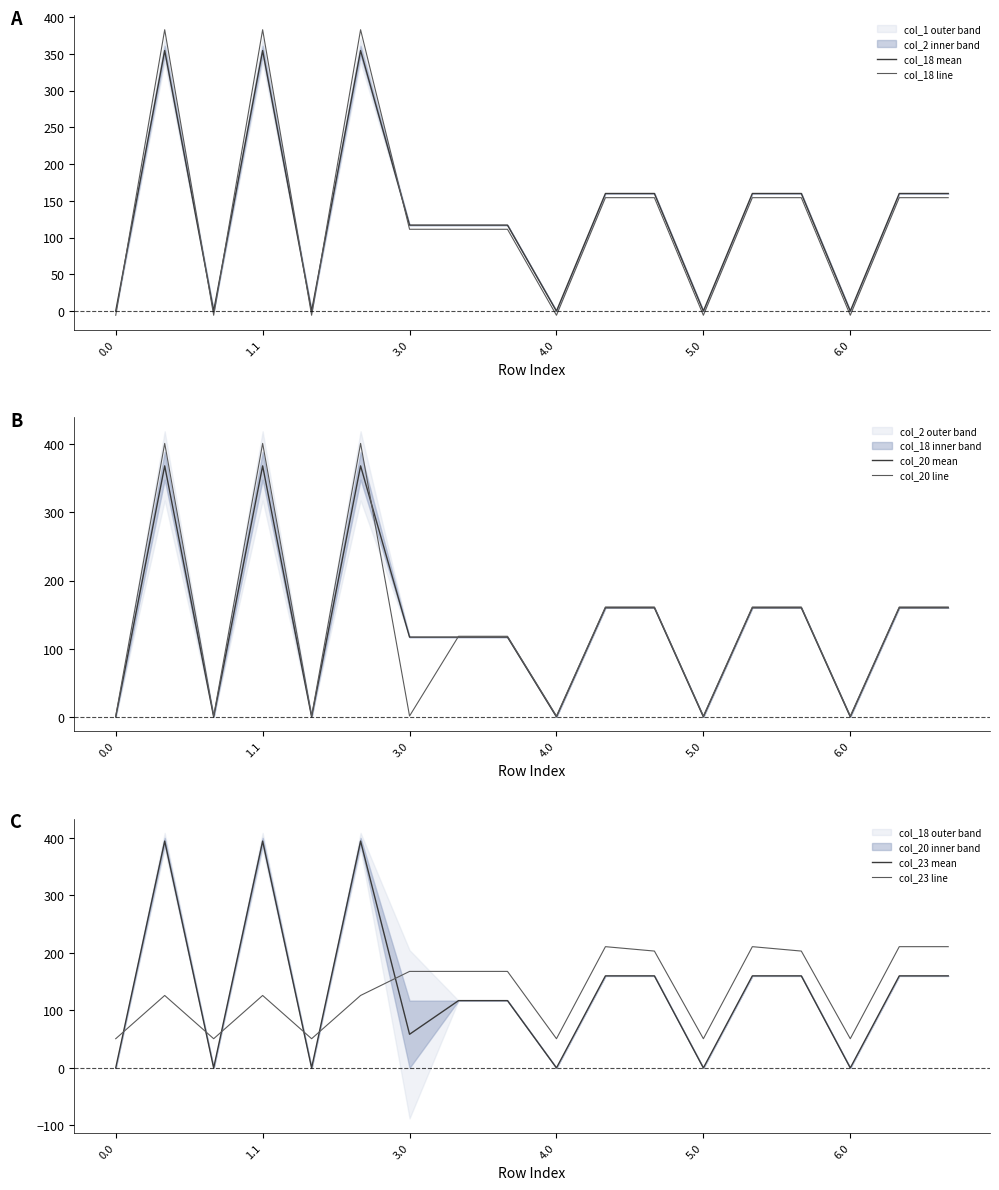

At how many categories does at least one series exceed 21?

18